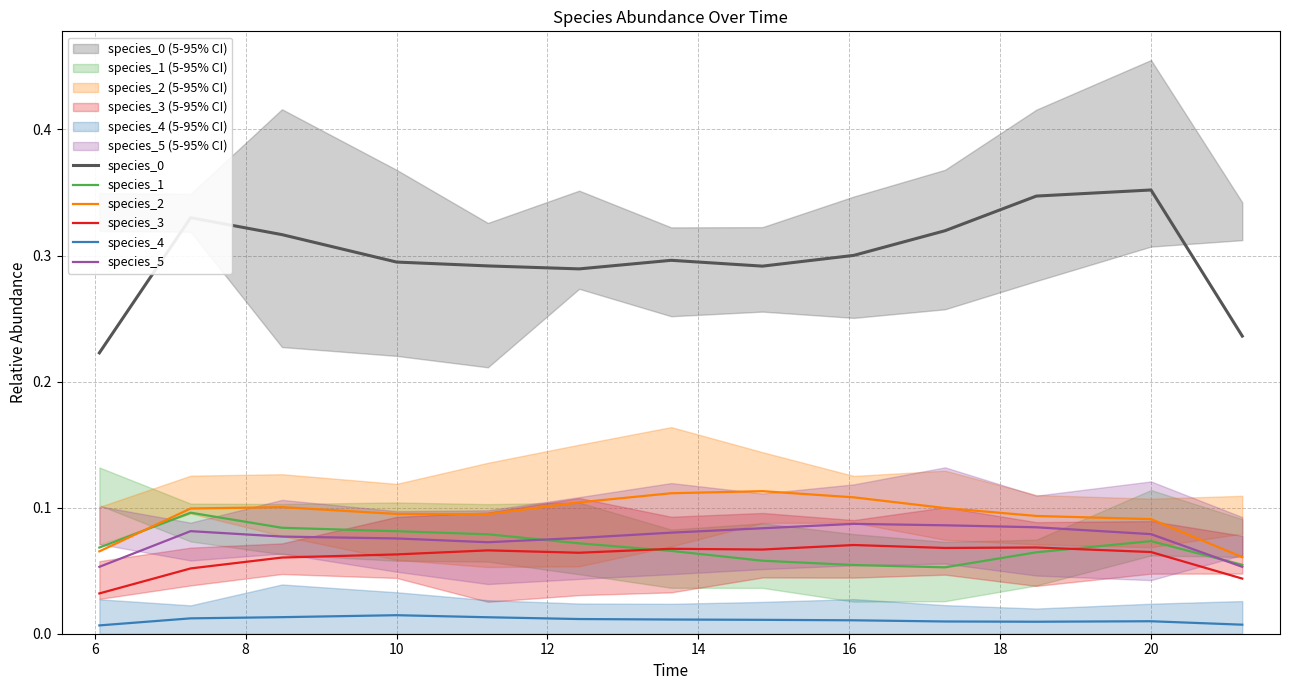

True or false: species_3 and species_0 cross at least once.

False